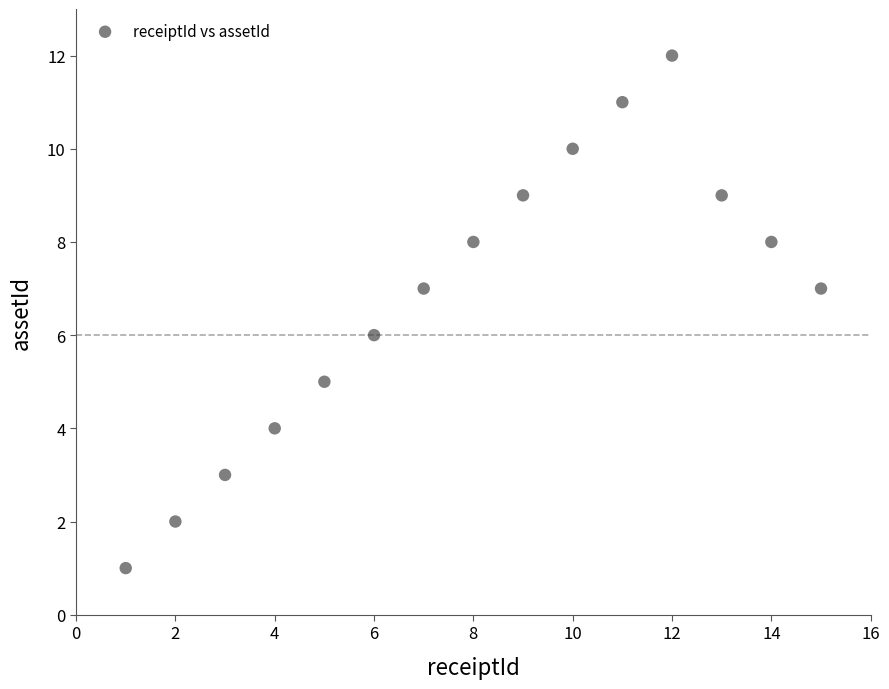

What is the range of X values (max minus min)?

14